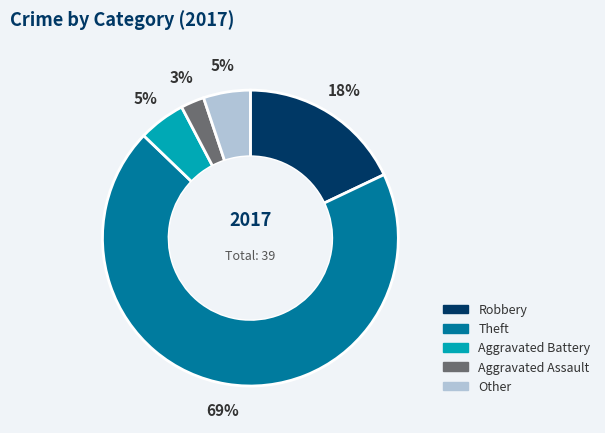

What is the smallest slice in the pie chart?

Aggravated Assault